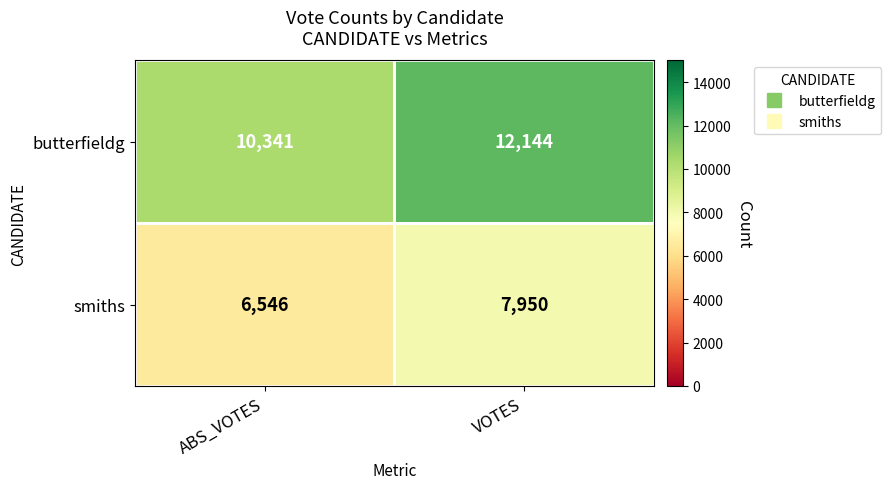

Count the number of categories in the chart.

2